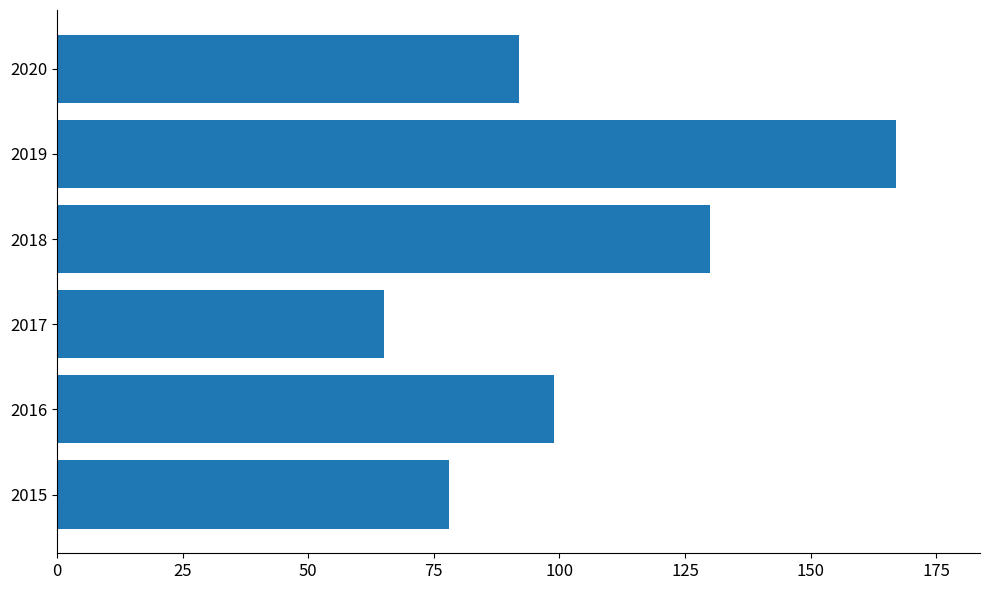

Reading bottom to top, transcribe all the data shown in this chart.

78	99	65	130	167	92